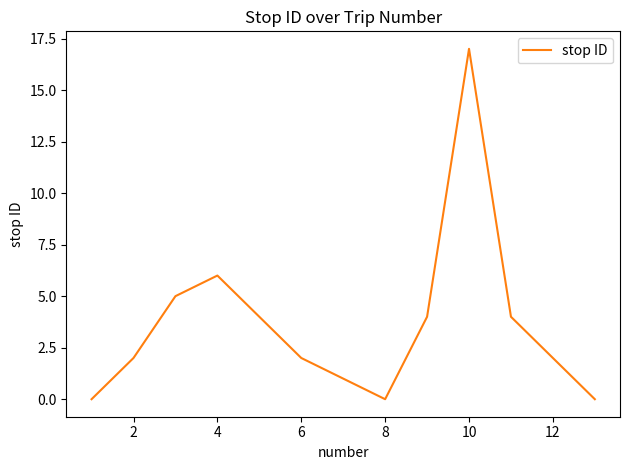

What is the greatest value displayed?

17